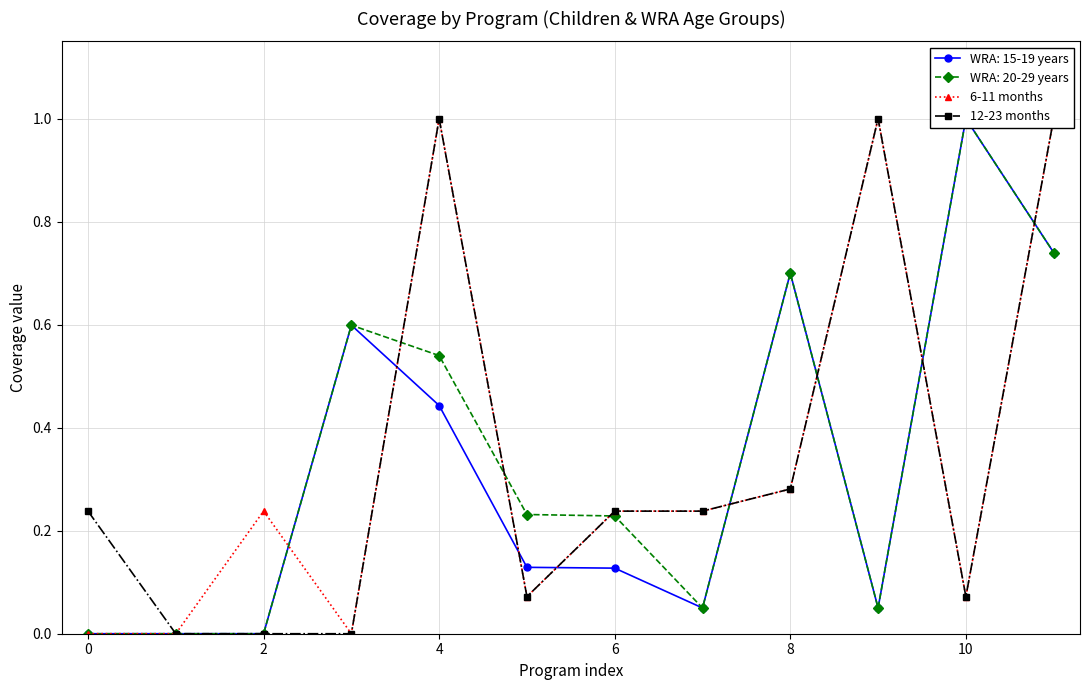

True or false: 12-23 months and 6-11 months intersect in this chart.

False